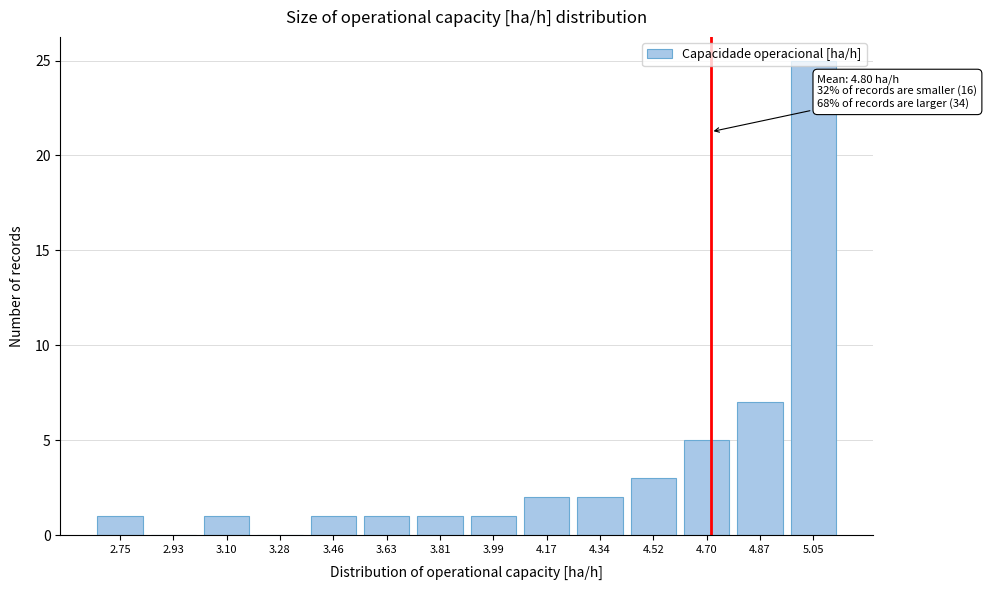

Between 2.75 and 3.28, which is larger?

2.75